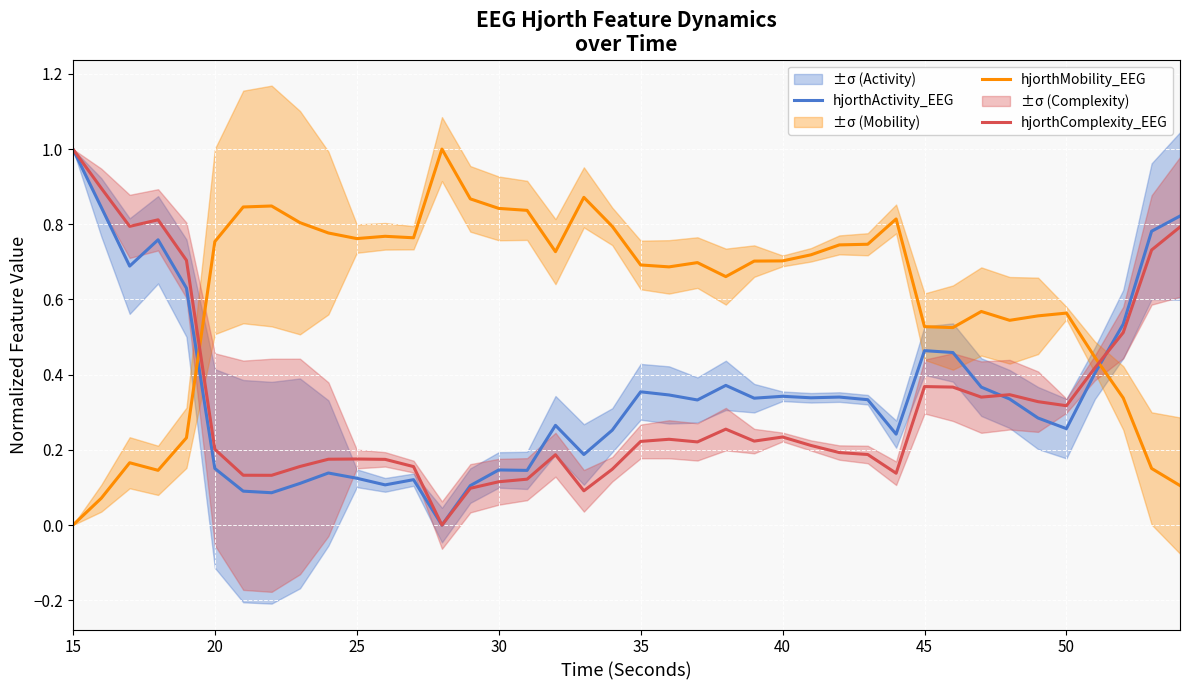

Which category has the highest value in the hjorthActivity_EEG series?

15